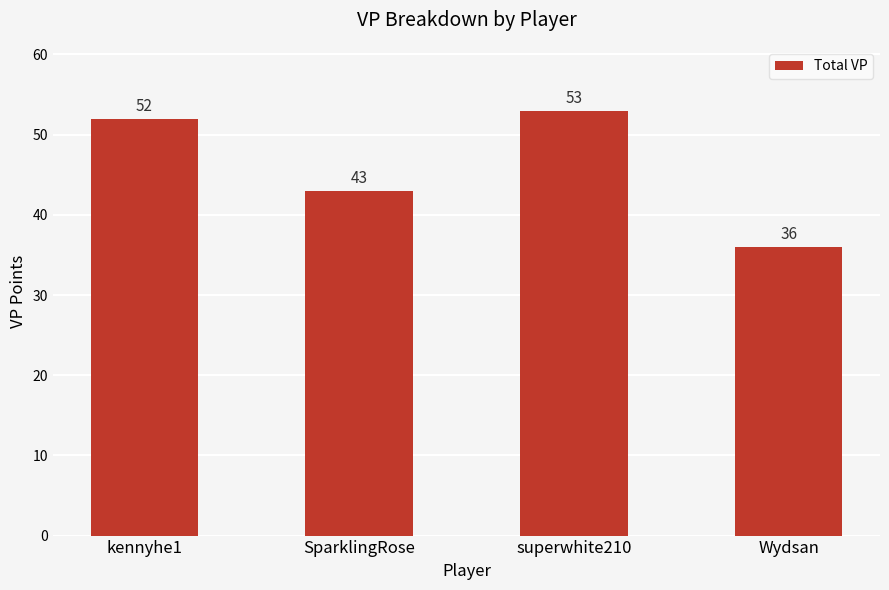

What is the difference between the maximum and minimum values?

17